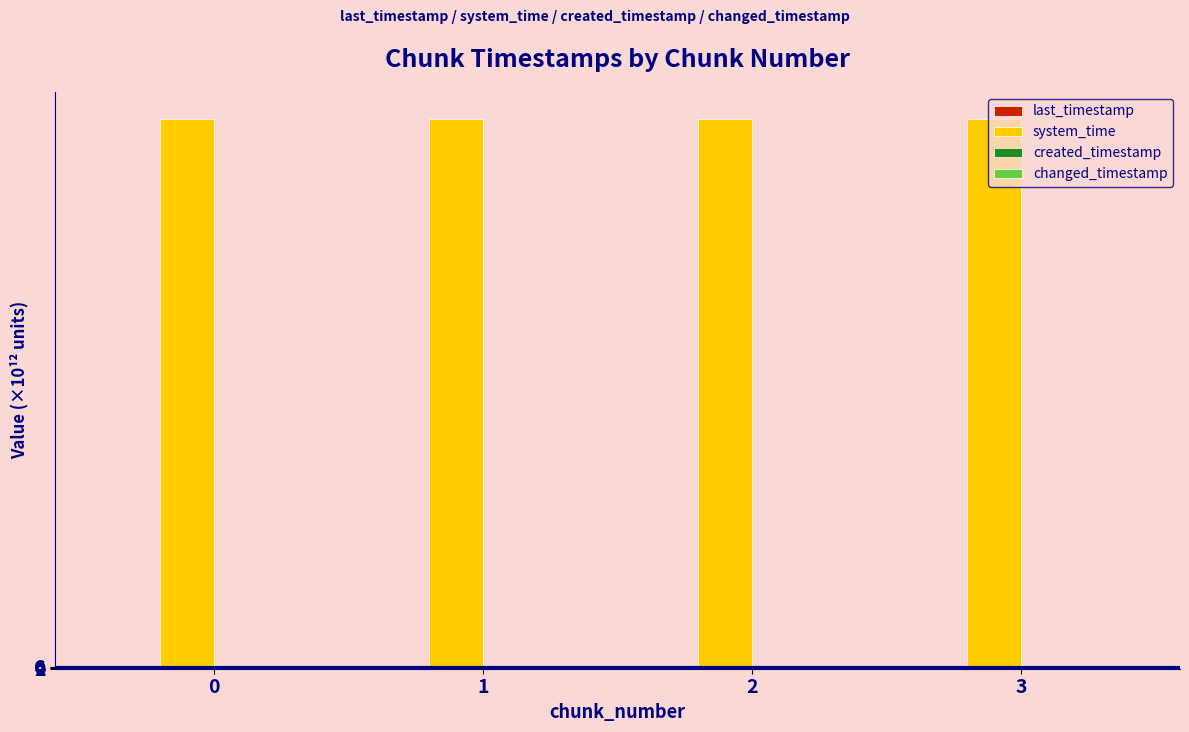

What is the lowest value of the system_time series?

1638.7